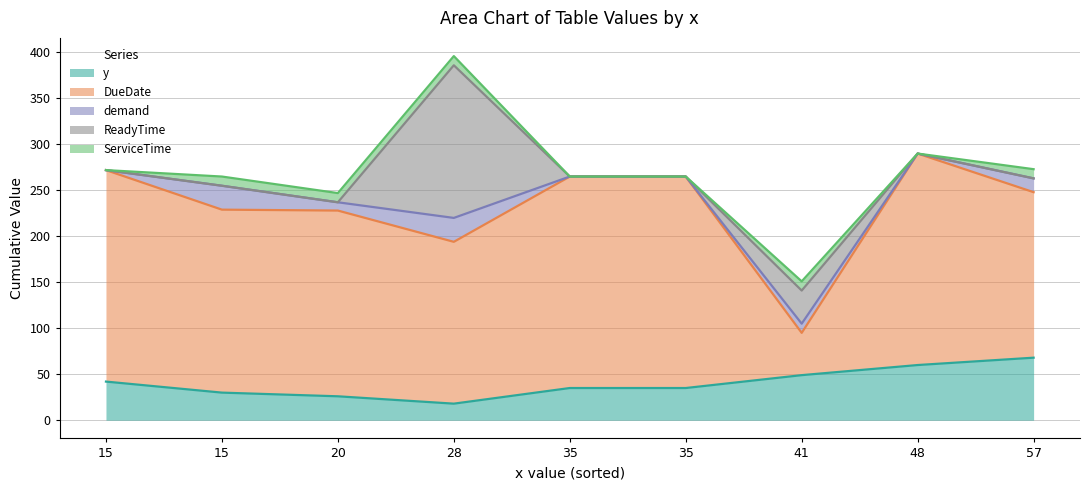

Count the number of data series in this chart.

5